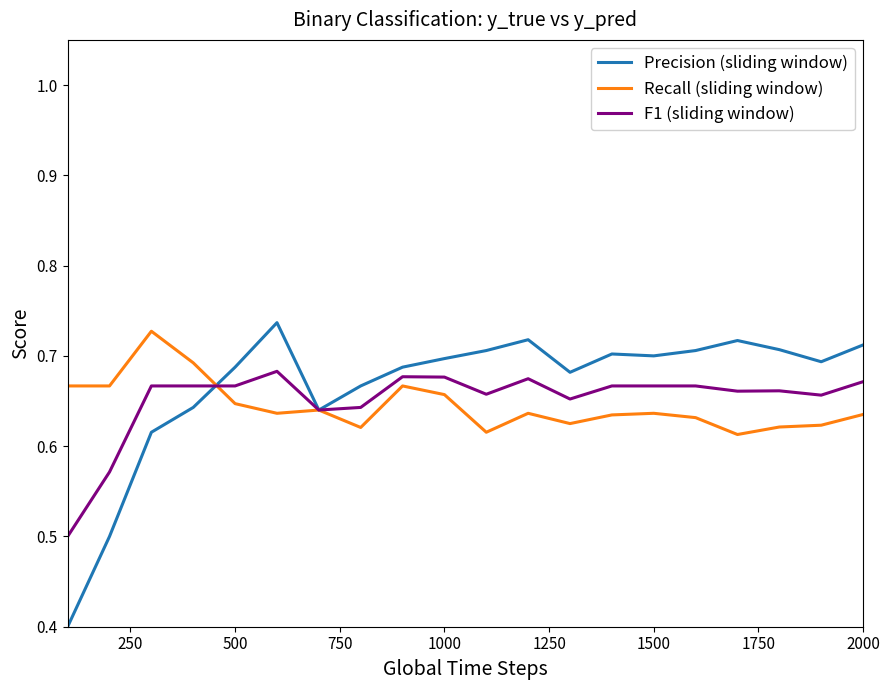

What is the minimum value for F1 (sliding window)?

0.5